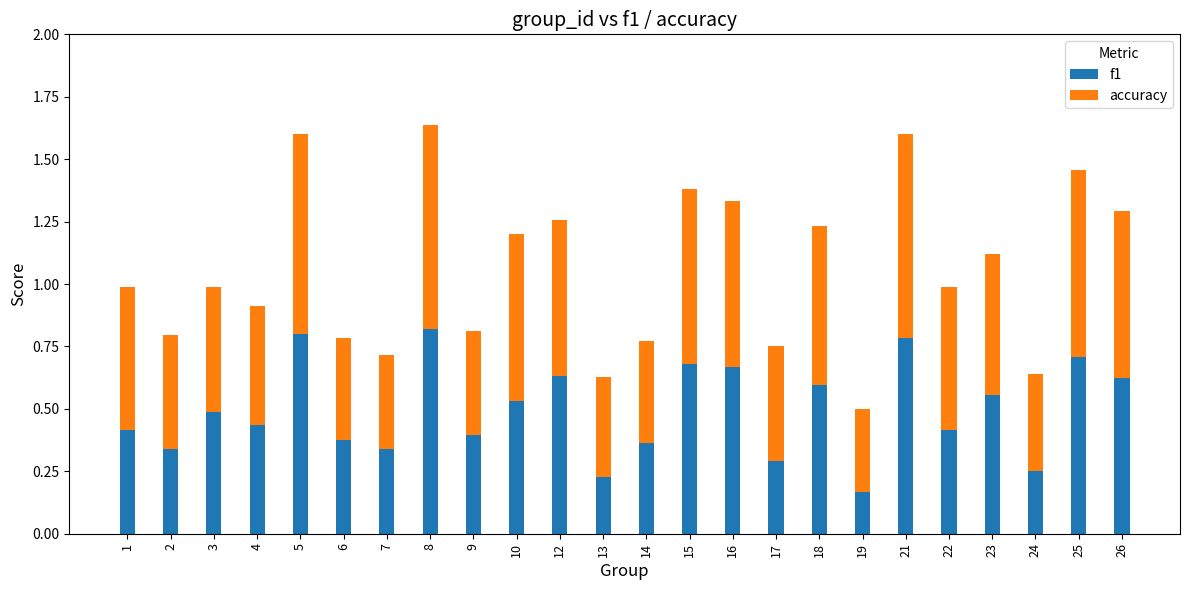

True or false: f1 has a value of 0.7 at 25.

True